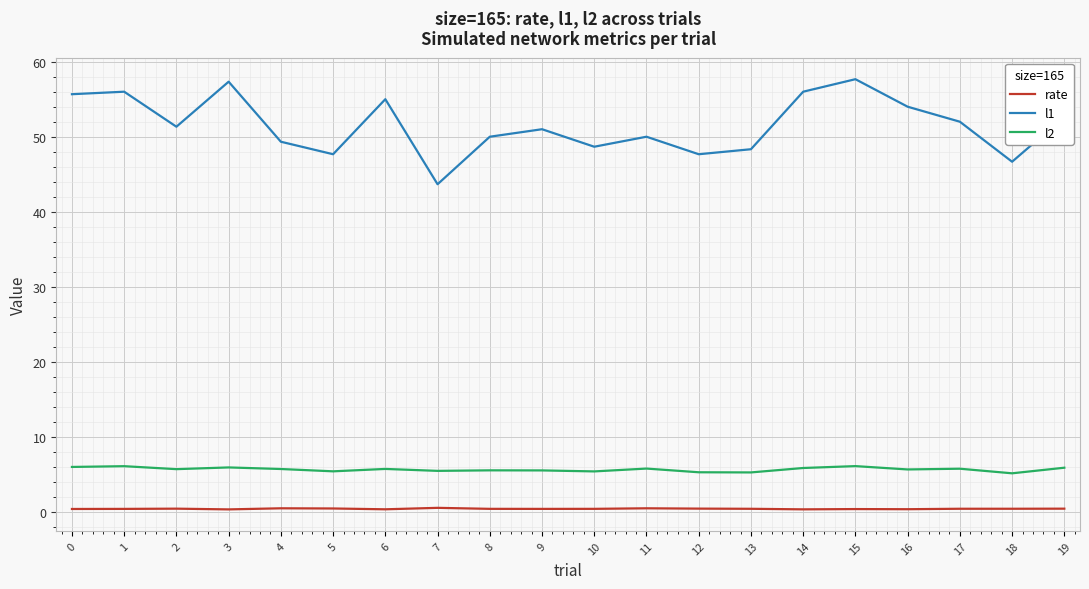

Rank the series at 15 from highest to lowest value.

l1, l2, rate